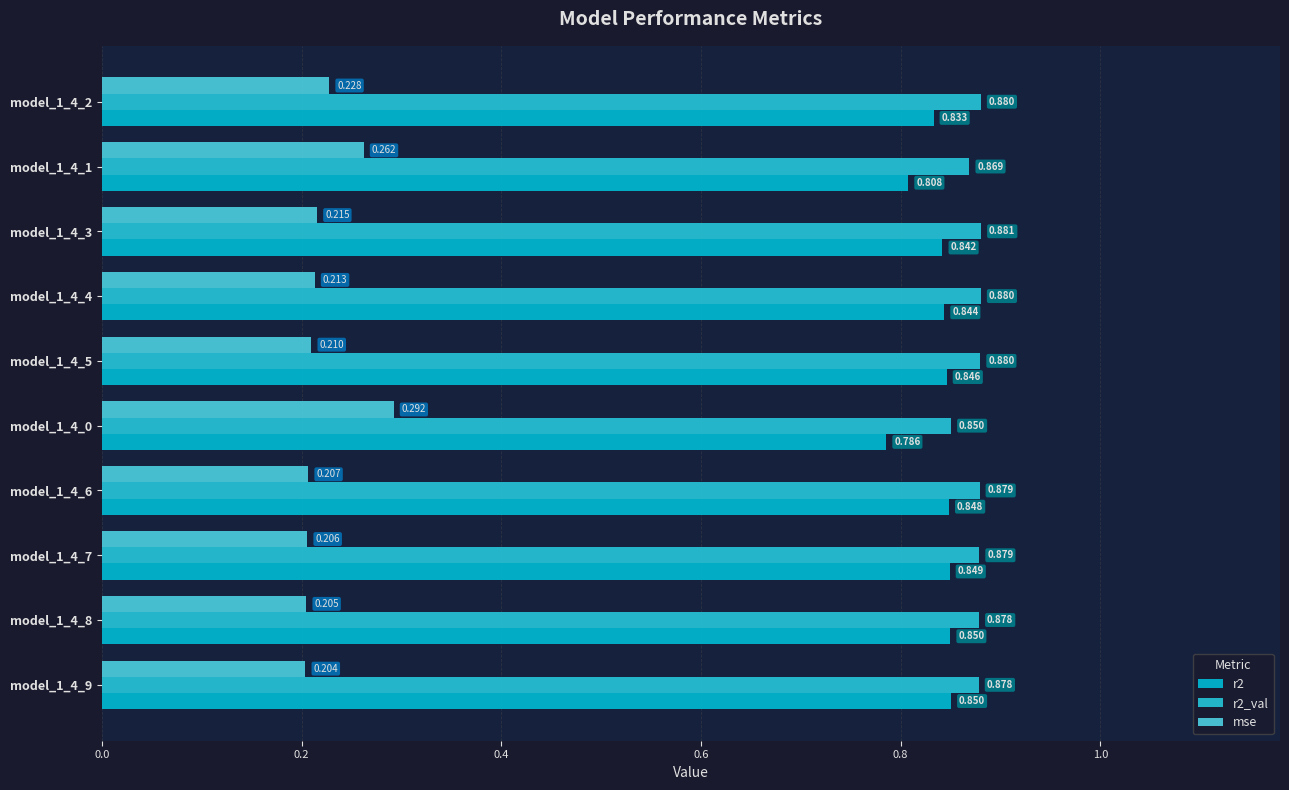

How many data points does each series have?

10